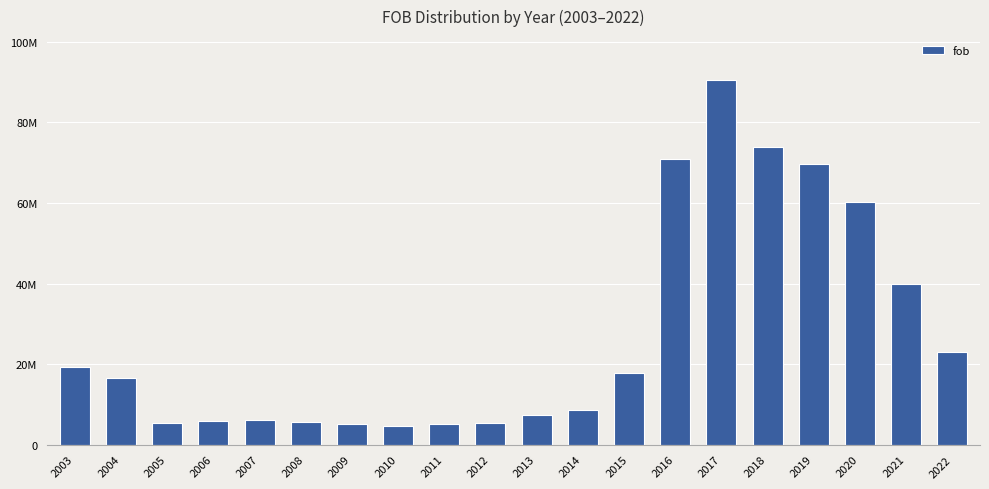

What value does the data have at 2015?

17718000